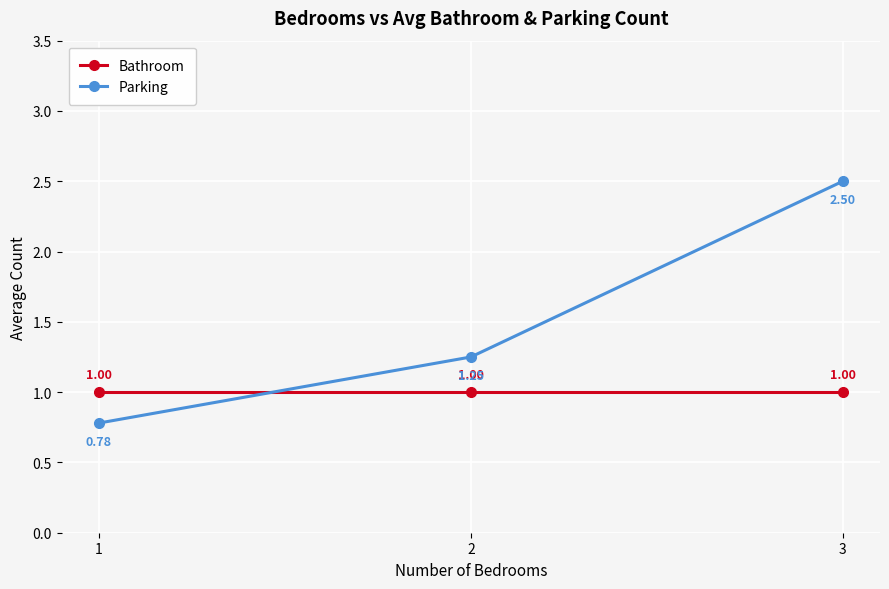

What is the sum of all Bathroom values?

3.0